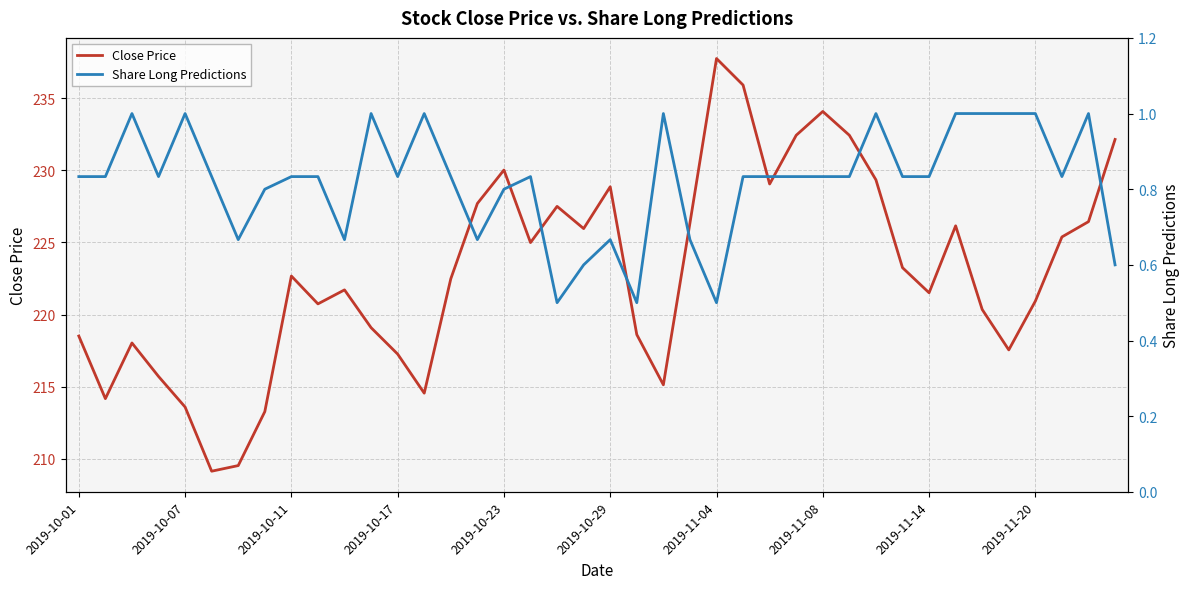

At which label is Share Long Predictions closest to 0?

18